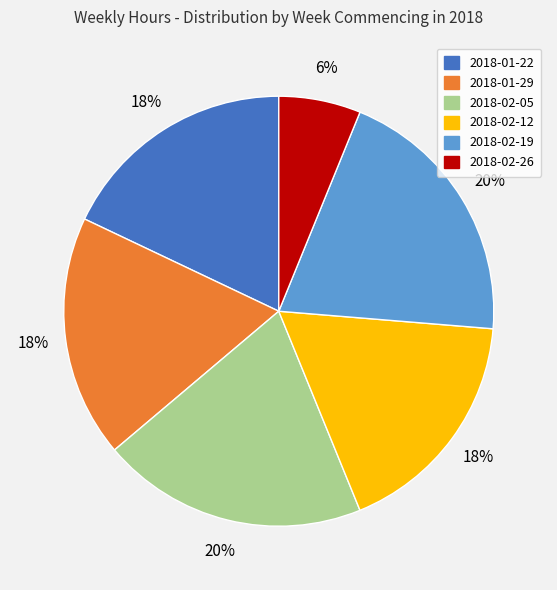

To the nearest percent, what percentage of the pie is 2018-02-05?

20%